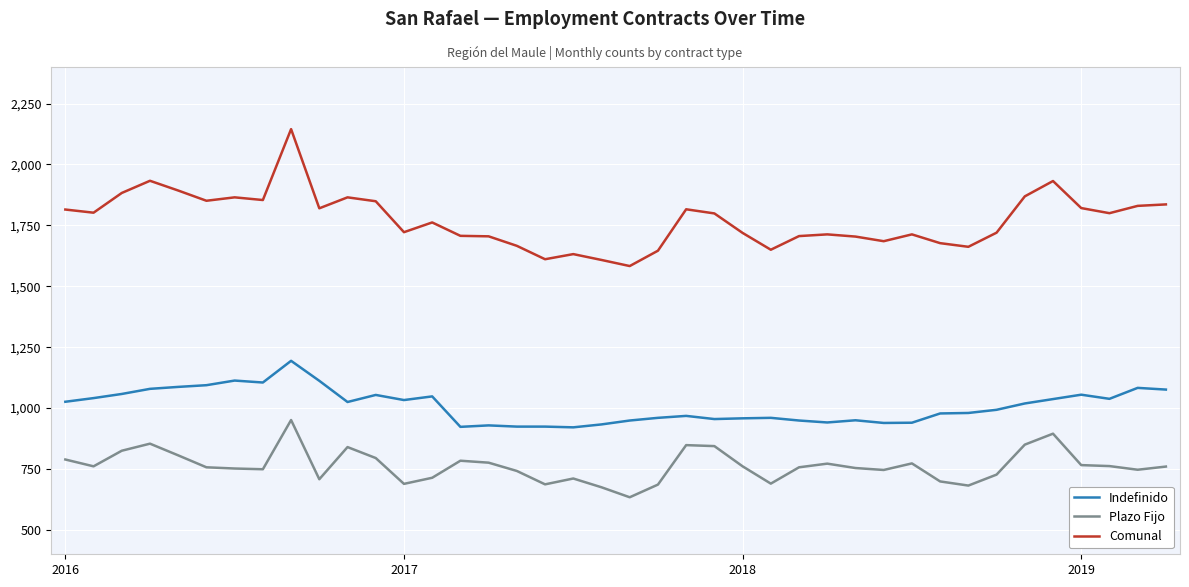

How many lines are shown in the chart?

3